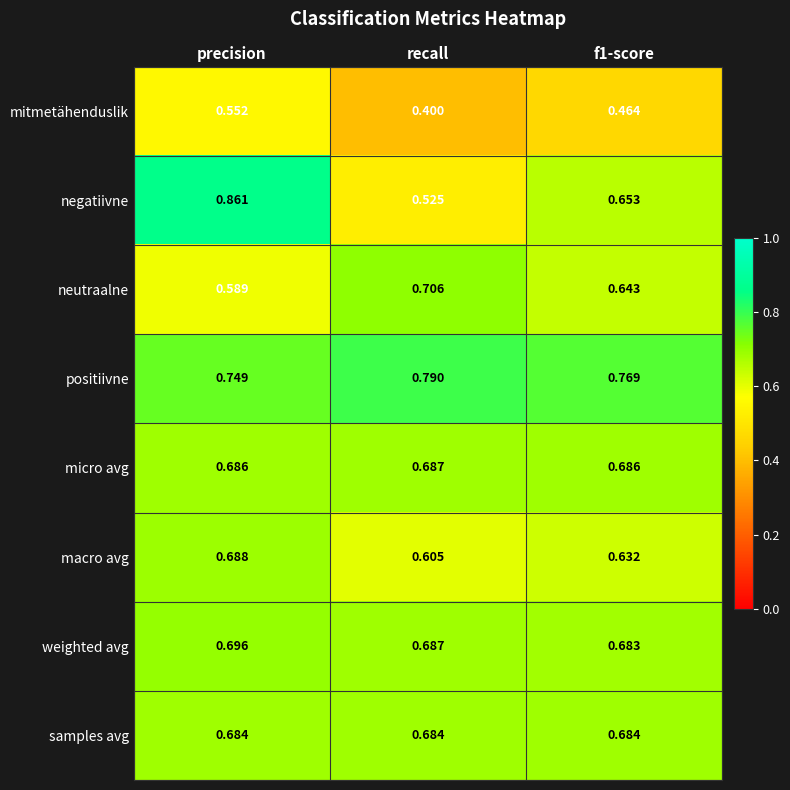

Which label corresponds to the smallest value in the chart?

recall